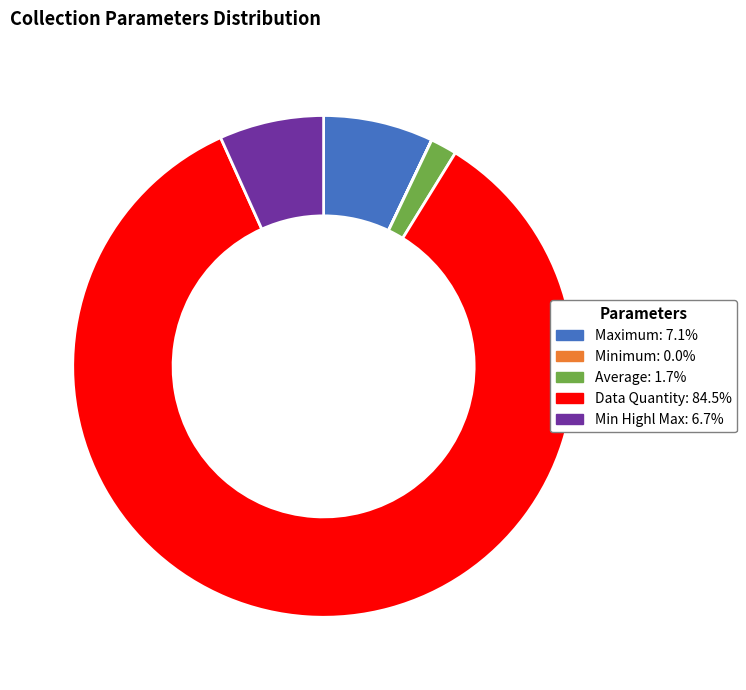

Do Average: 1.7% and Min Highl Max: 6.7% together represent more than half of the pie?

No